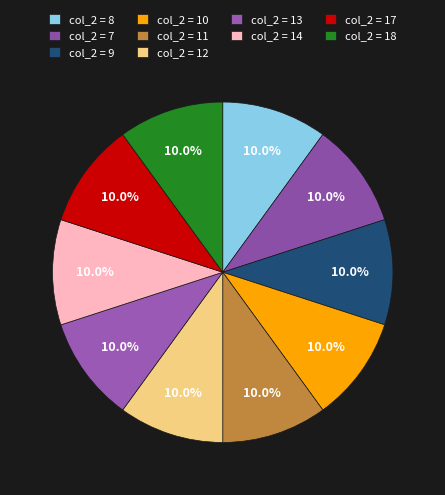

Count the number of slices in the pie.

10